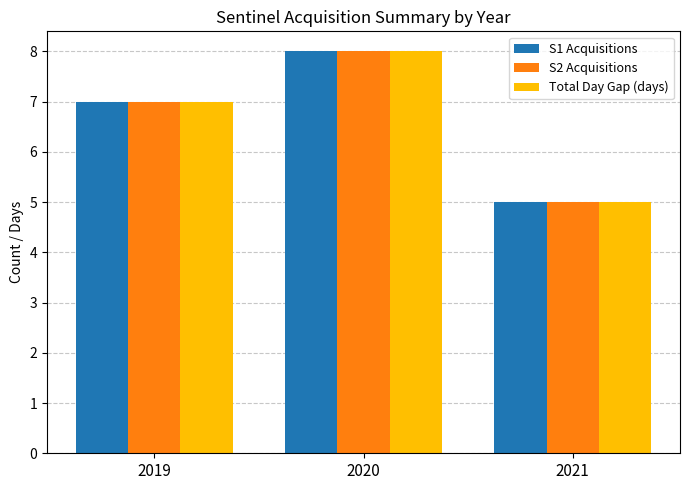

What is the total value across all series at 2021?

15